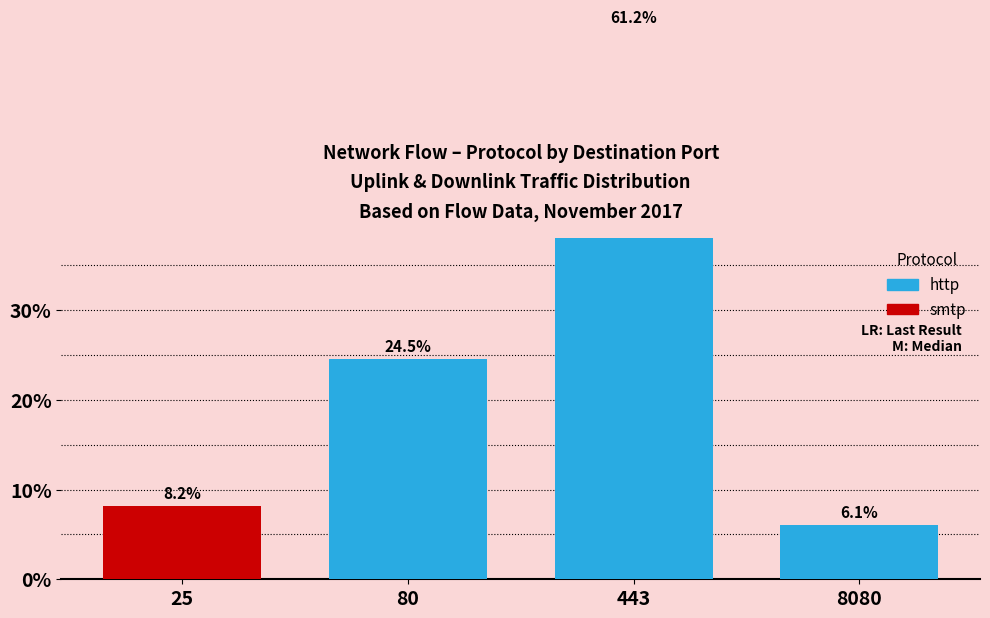

True or false: smtp has a value of 0.0 at 8080.

True